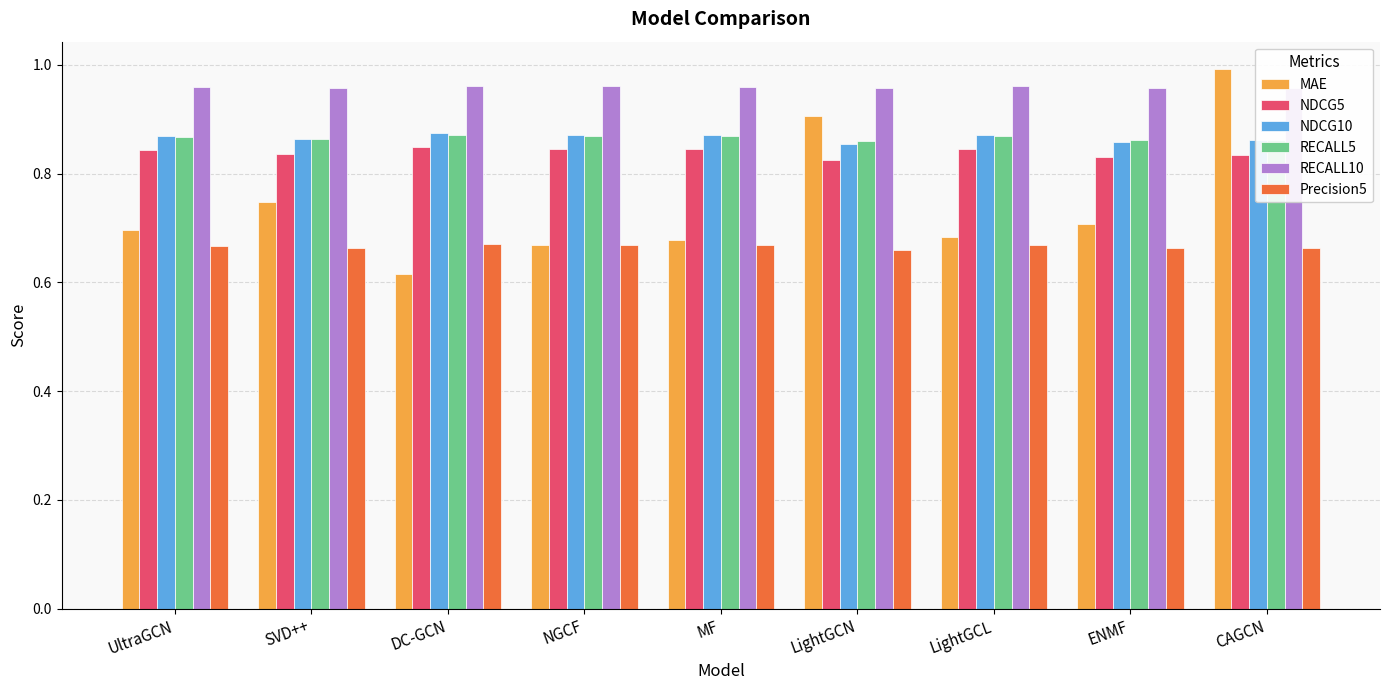

Which series has the largest range (max minus min)?

MAE